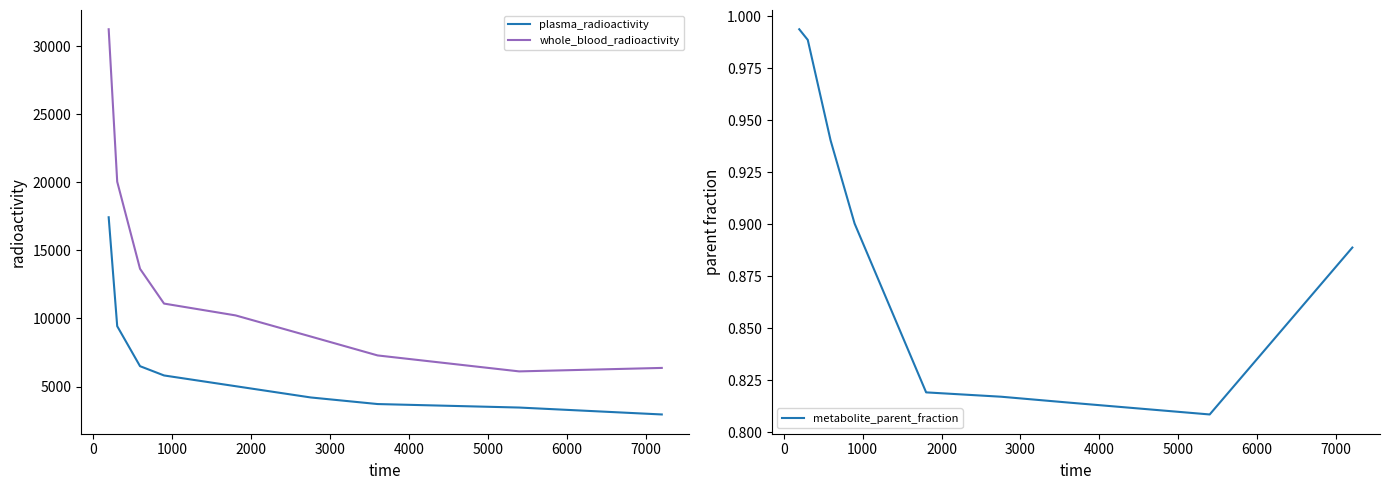

Rank the series by their average value, from highest to lowest.

whole_blood_radioactivity, plasma_radioactivity, metabolite_parent_fraction